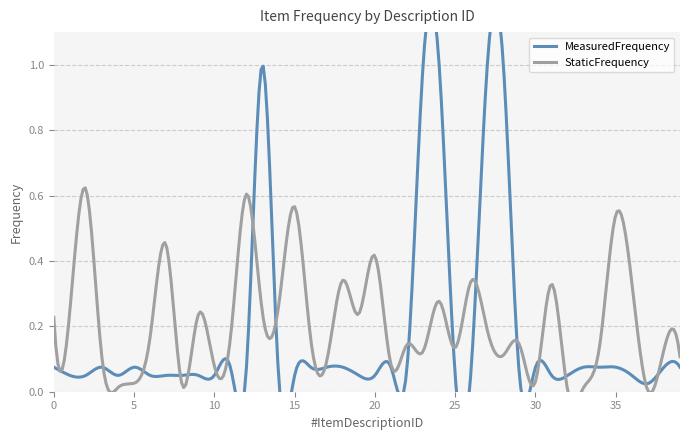

The StaticFrequency series shows 0.2 at 28. True or false?

False